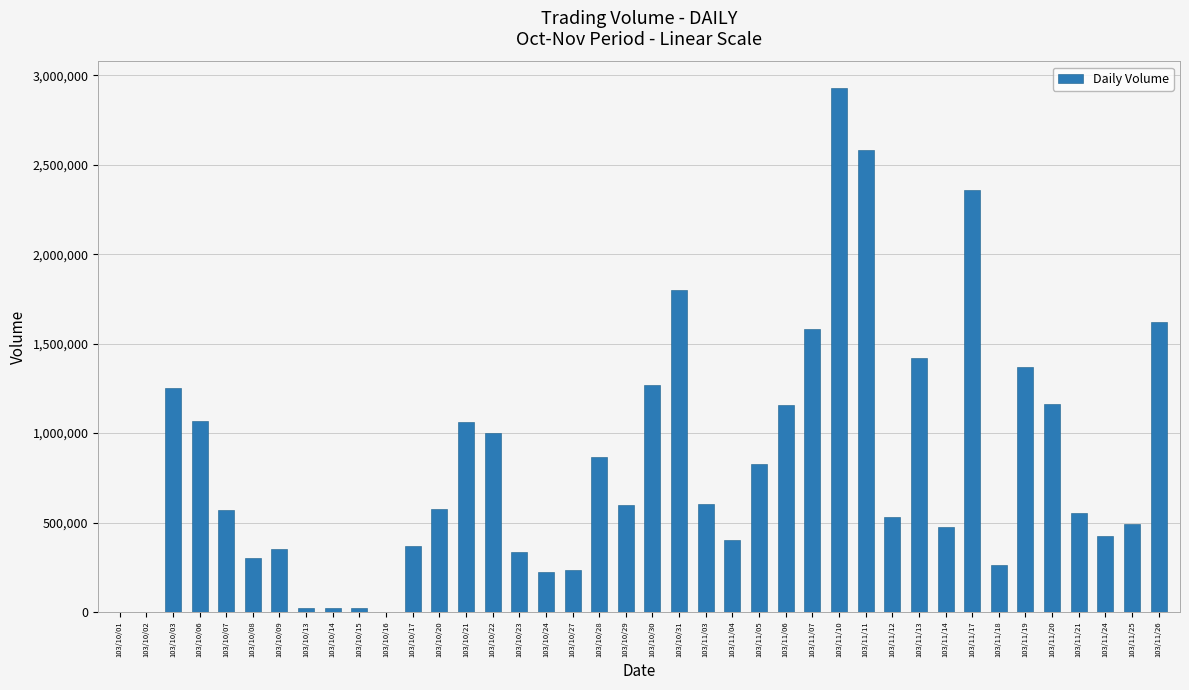

How many categories are shown in the chart?

40